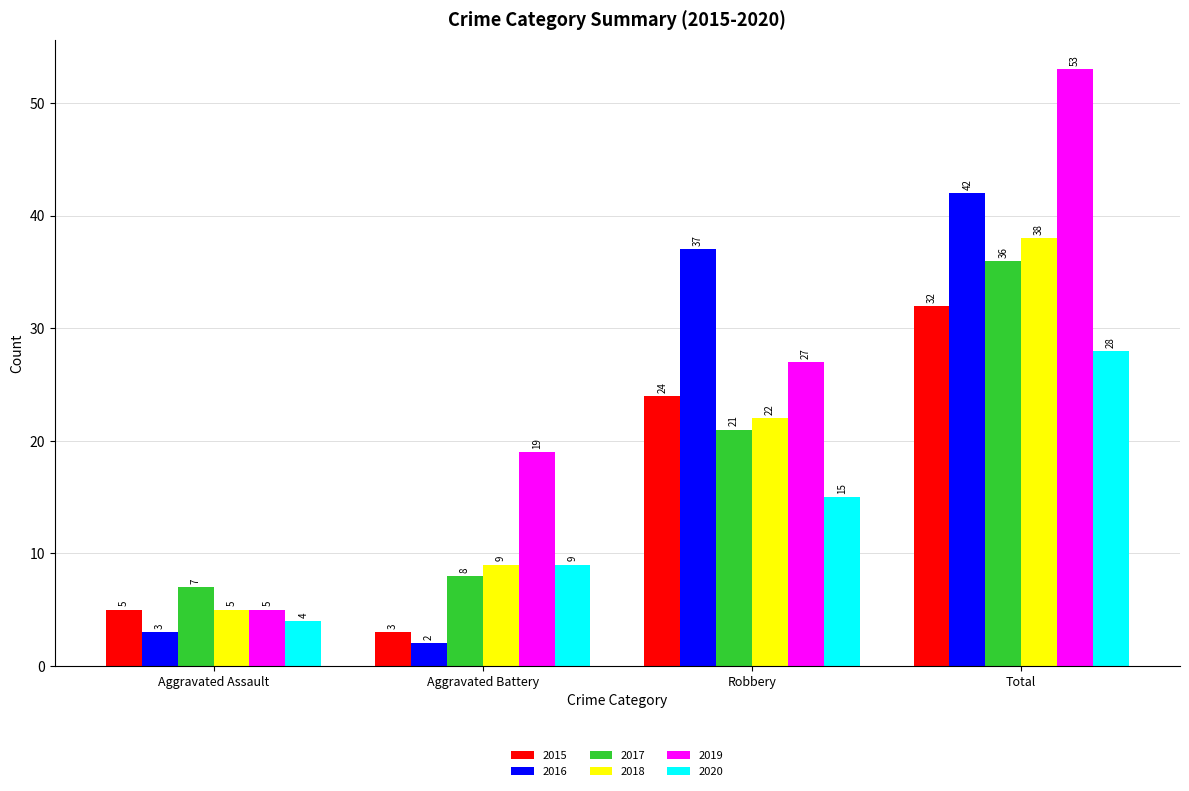

What are all the series names shown in the legend?

2015, 2016, 2017, 2018, 2019, 2020